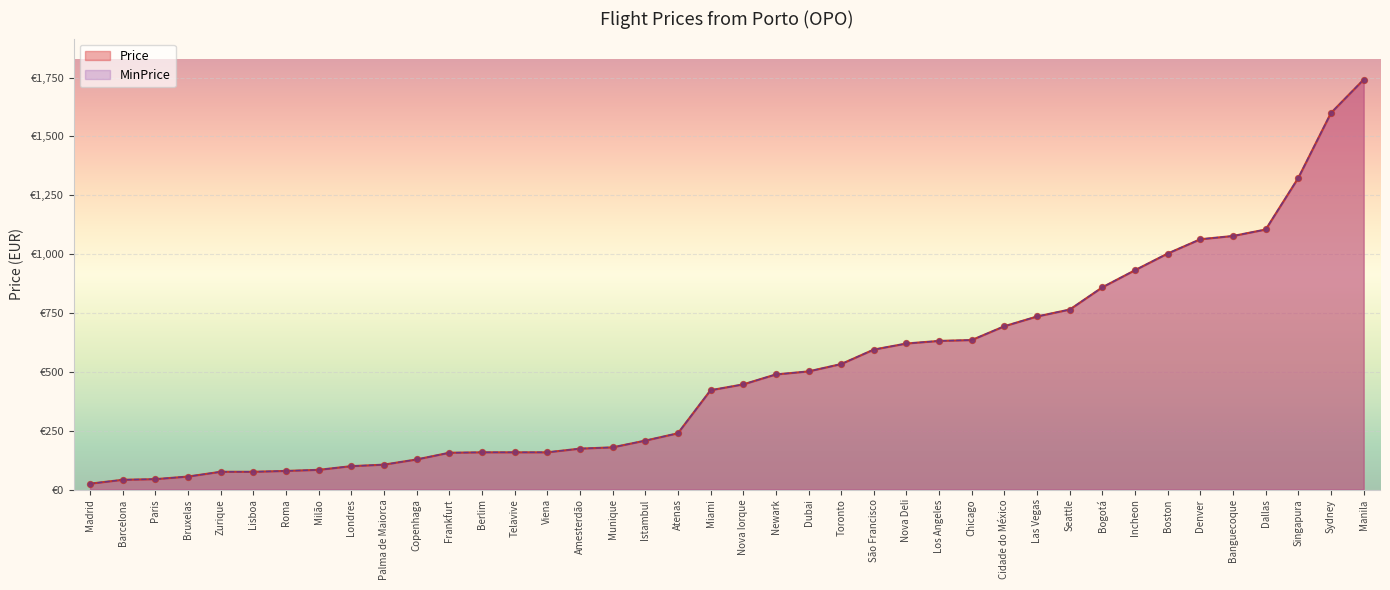

Which series has the largest total across all categories?

Price